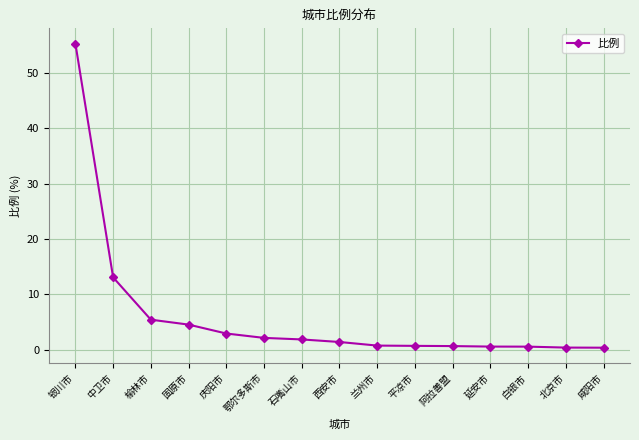

What is the label of the 15th point from the right?

银川市